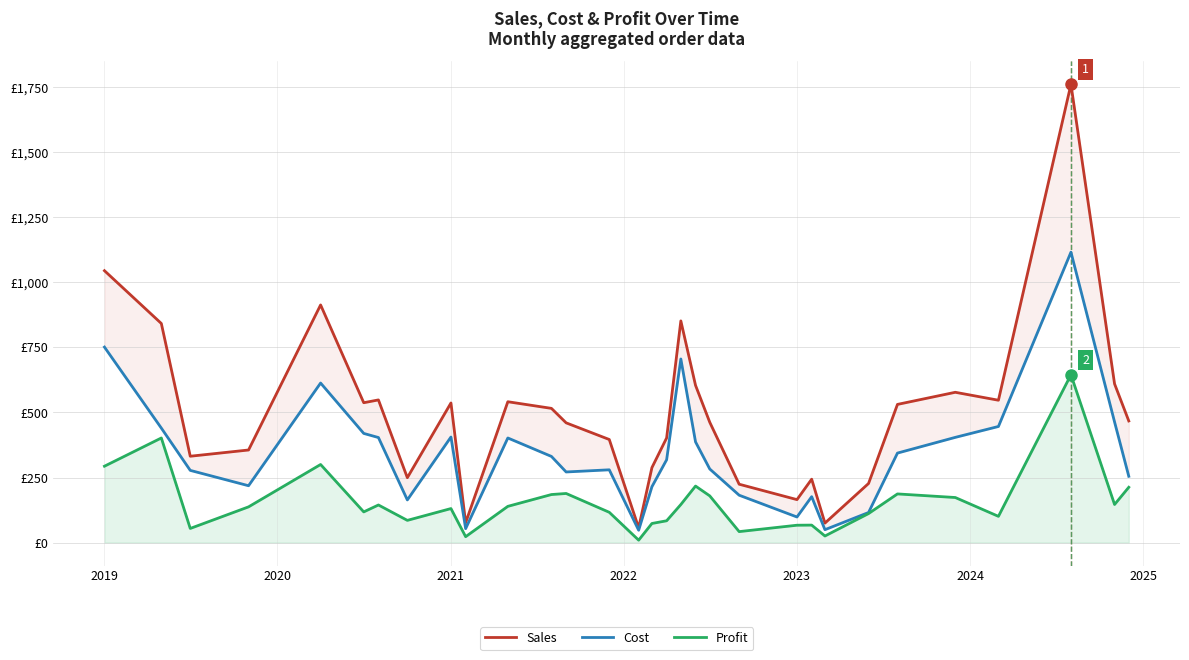

Reading left to right, extract all data points from this chart.

Sales: 1044.9	842.0	331.9	355.9	913.3	537.5	548.3	249.4	536.5	76.4	541.3	515.8	460.2	396.2	56.8	288.2	402.2	852.0	604.1	462.4	224.3	165.2	243.7	75.0	227.2	531.1	577.6	547.1	1761.1	610.0	467.4
Cost: 751.3	440.0	277.5	218.5	613.2	419.6	403.7	164.0	405.7	53.6	402.0	331.1	271.4	279.7	47.4	214.8	318.3	705.6	386.9	282.8	182.1	98.4	176.5	49.6	115.7	344.0	404.4	446.2	1116.1	463.5	254.8
Profit: 293.6	402.0	54.4	137.3	300.1	118.0	144.6	85.4	130.8	22.7	139.3	184.7	188.8	116.5	9.4	73.5	83.9	146.3	217.3	179.5	42.2	66.8	67.2	25.3	111.6	187.1	173.2	100.9	645.0	146.4	212.6